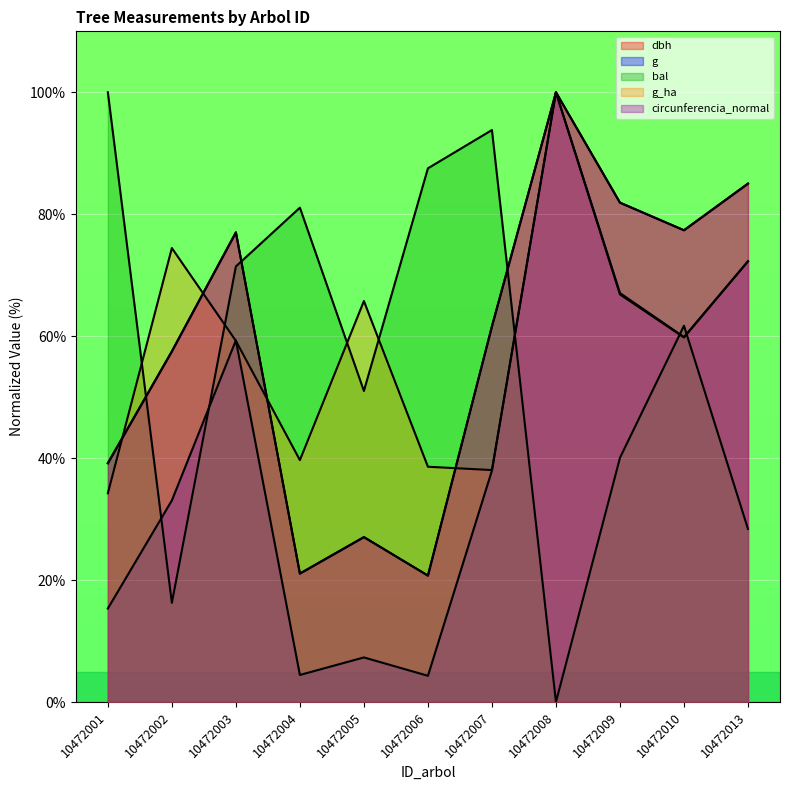

What is the average value of the circunferencia_normal series?

59.0